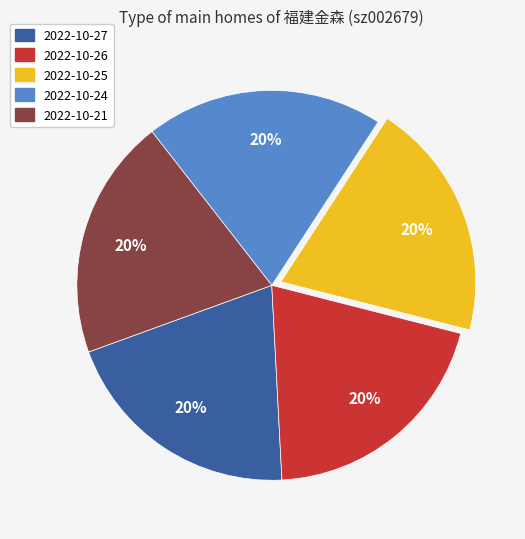

Is 2022-10-24 the majority of the pie?

No